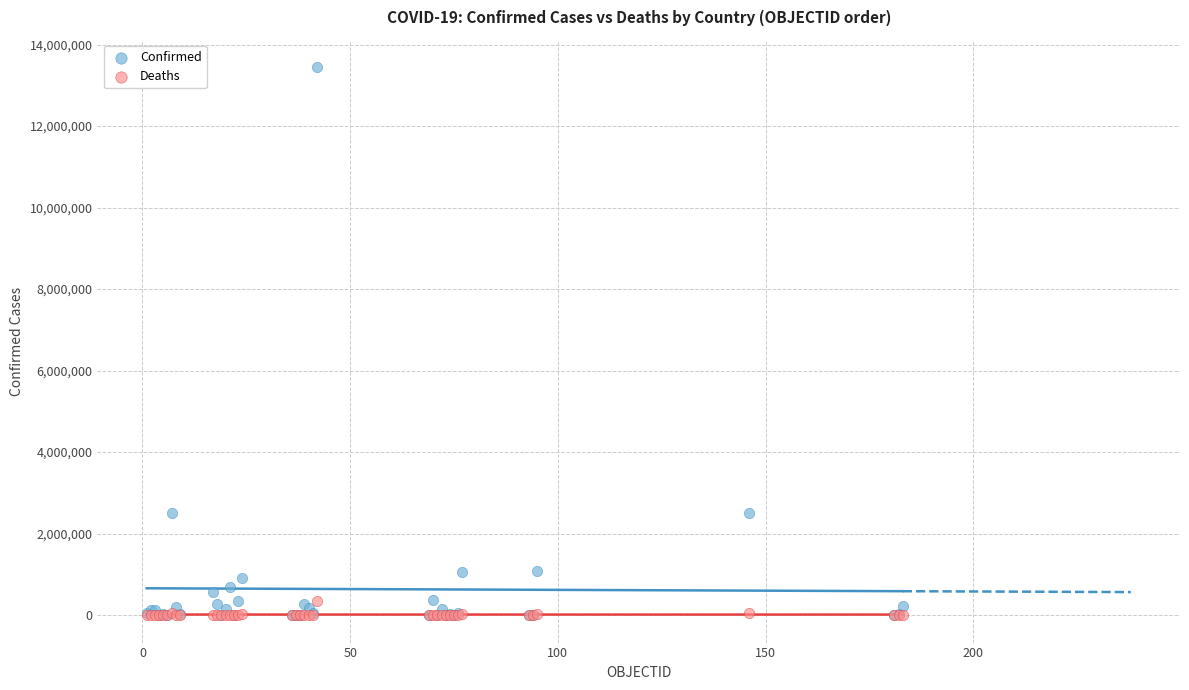

Which series contains the highest Y value?

Confirmed